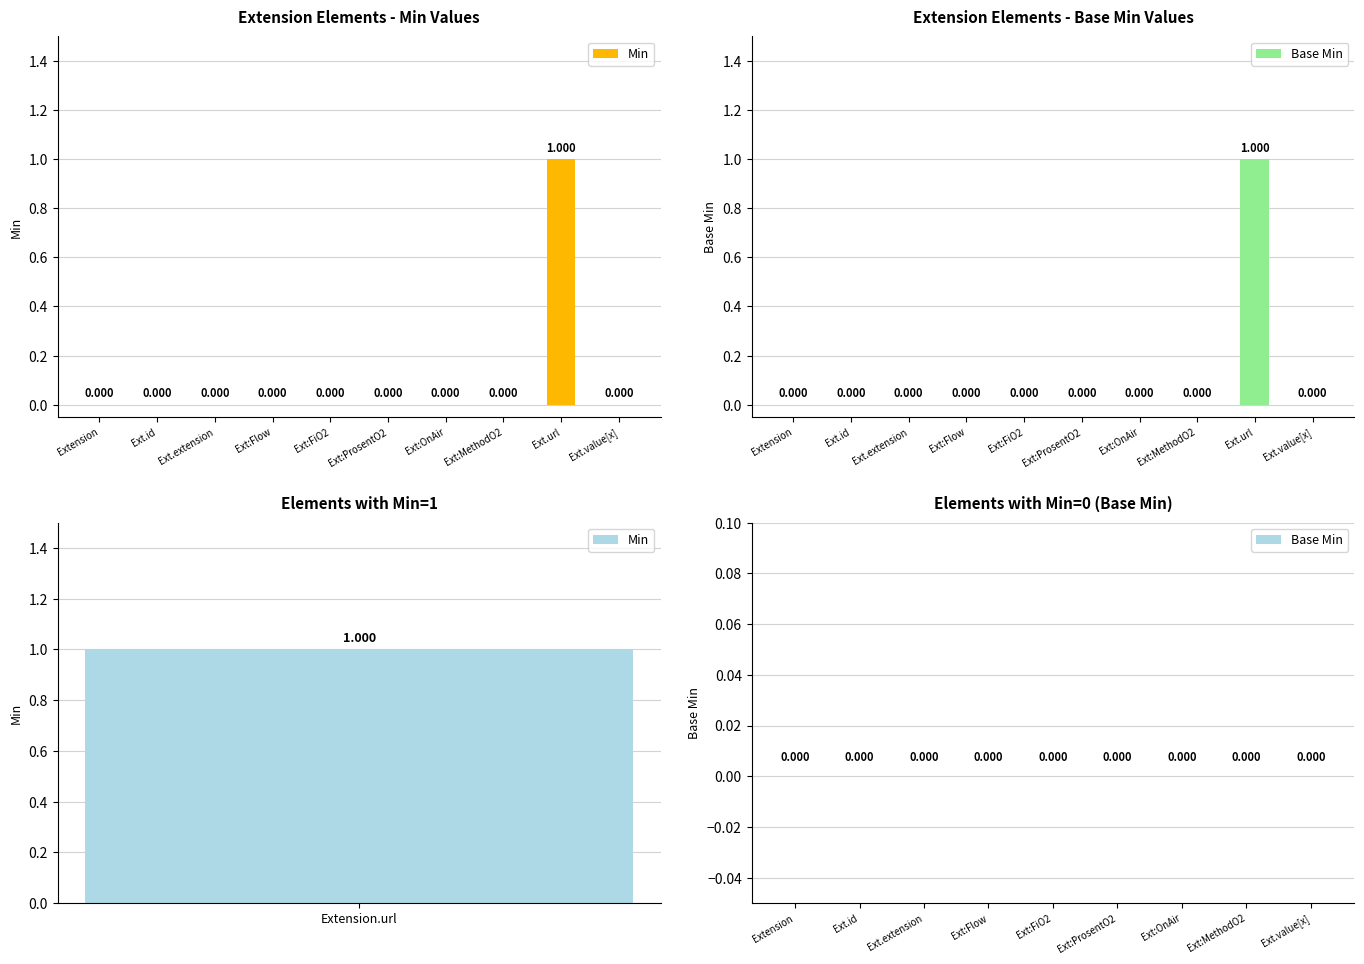

At which label is Base Min closest to 0?

Extension